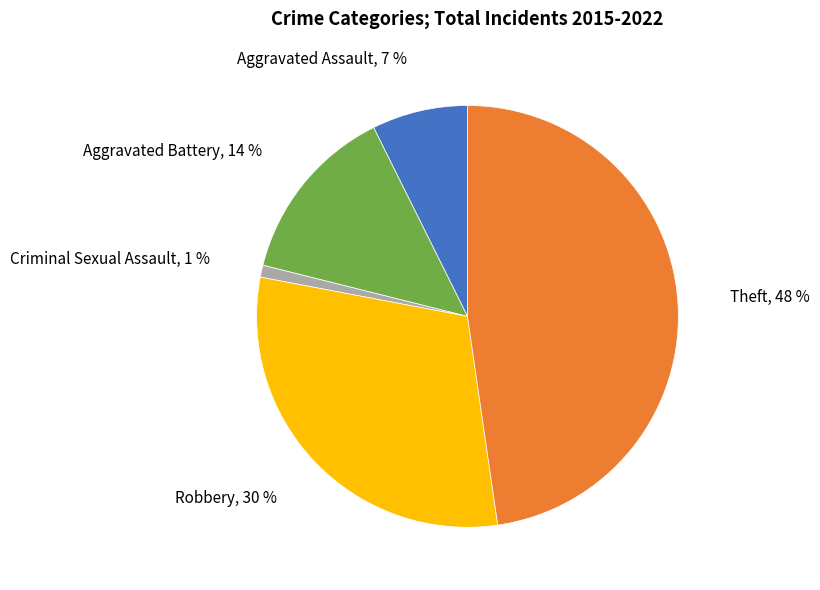

Is it true that Robbery is 30% of the pie?

True